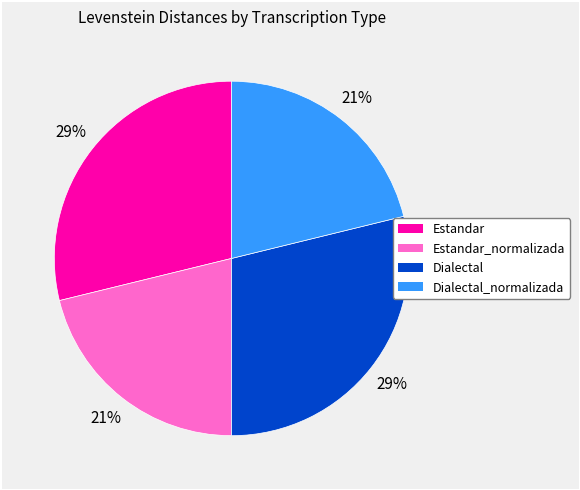

Is there a majority slice in this chart?

No